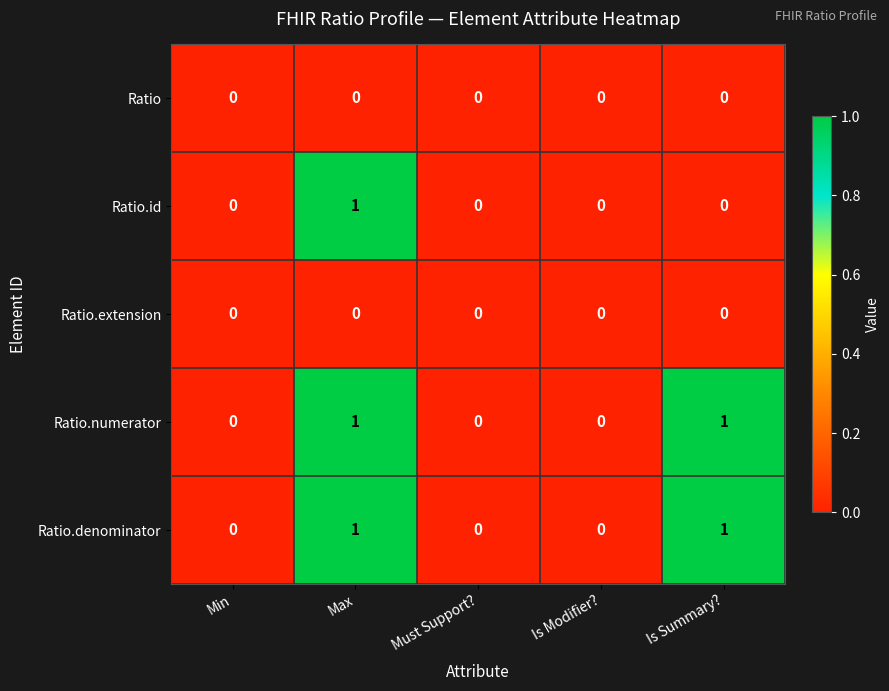

Count the number of data series in this chart.

5